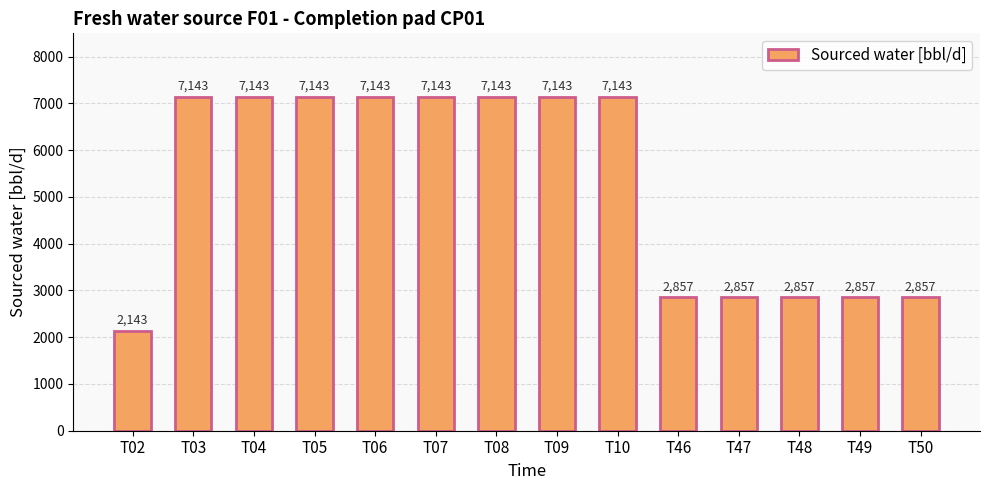

Are the bars horizontal?

No